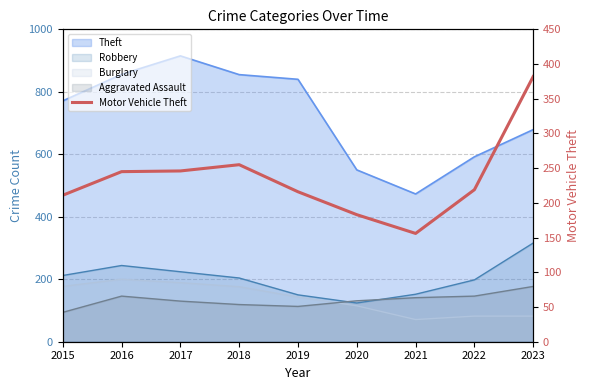

What is the average value?

235